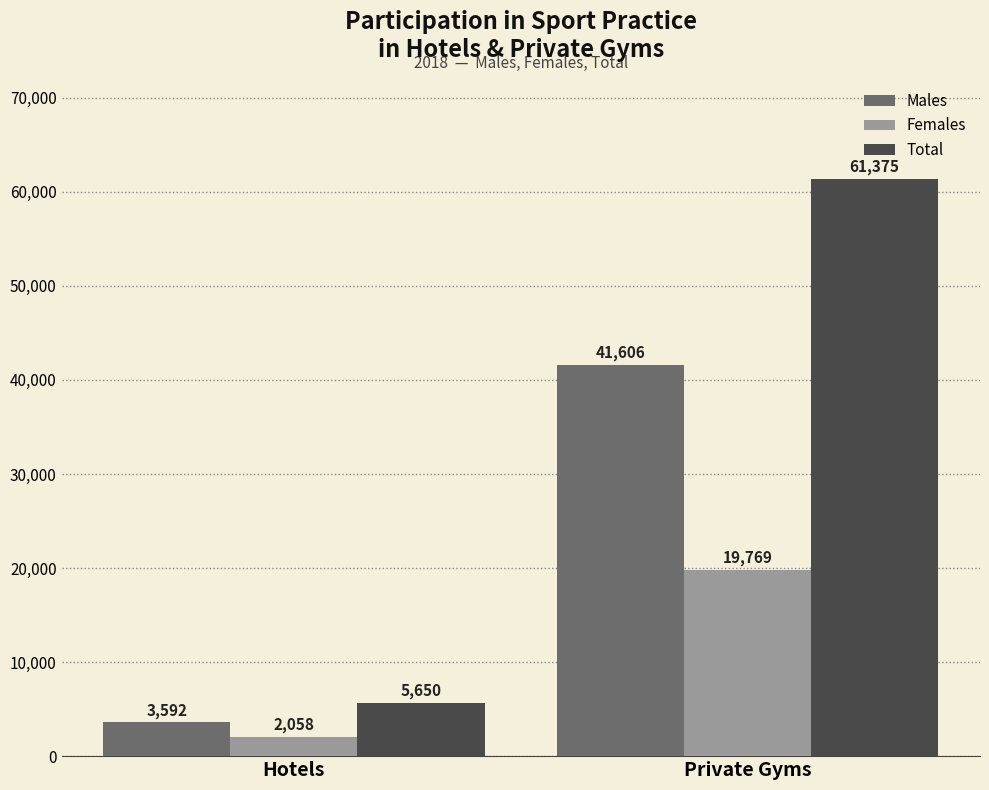

The value of Total at Hotels is 1293. True or false?

False